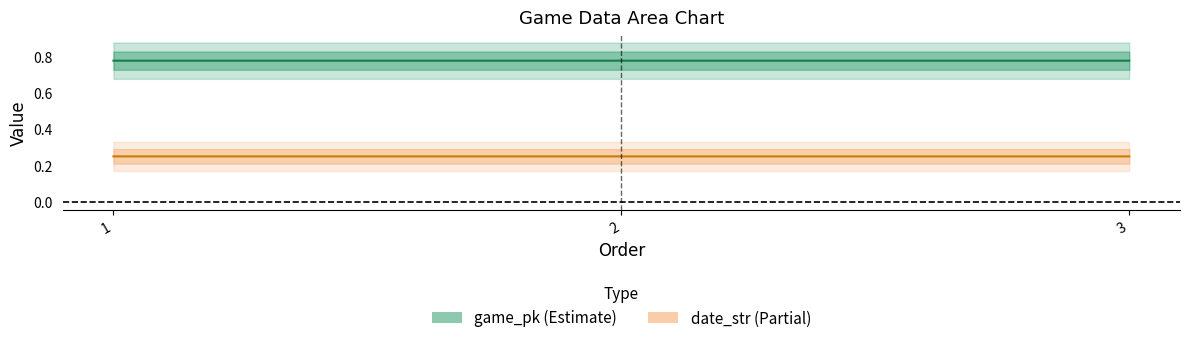

At which label does date_str reach its minimum?

3